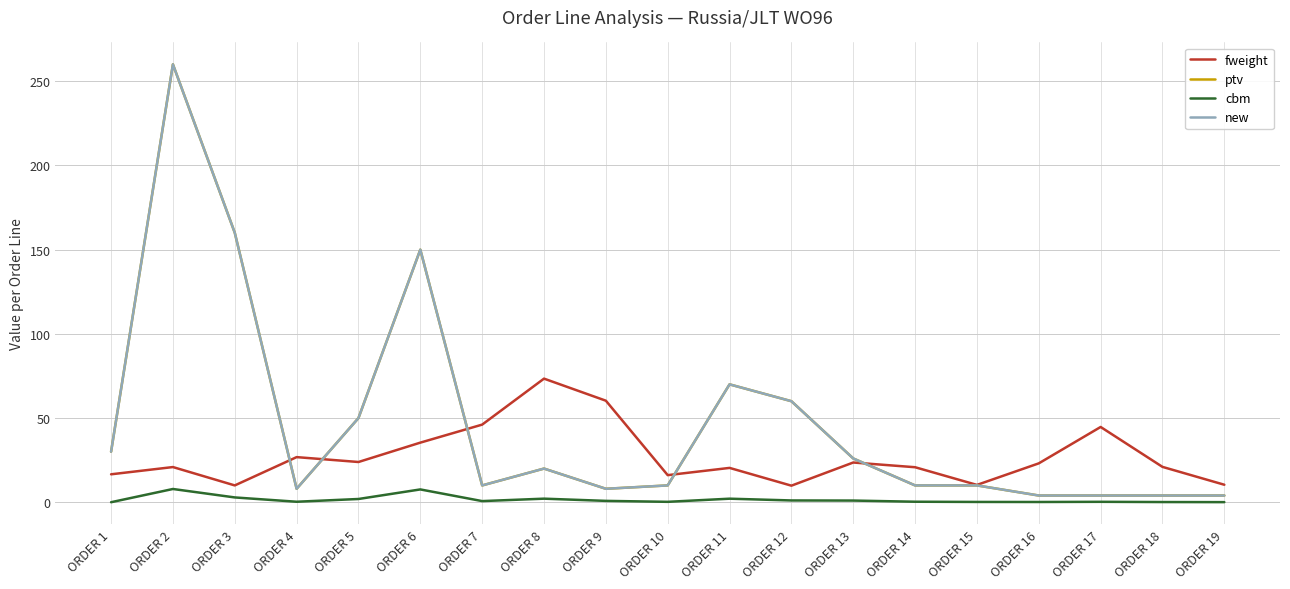

Is this an area chart (filled region under the line)?

No